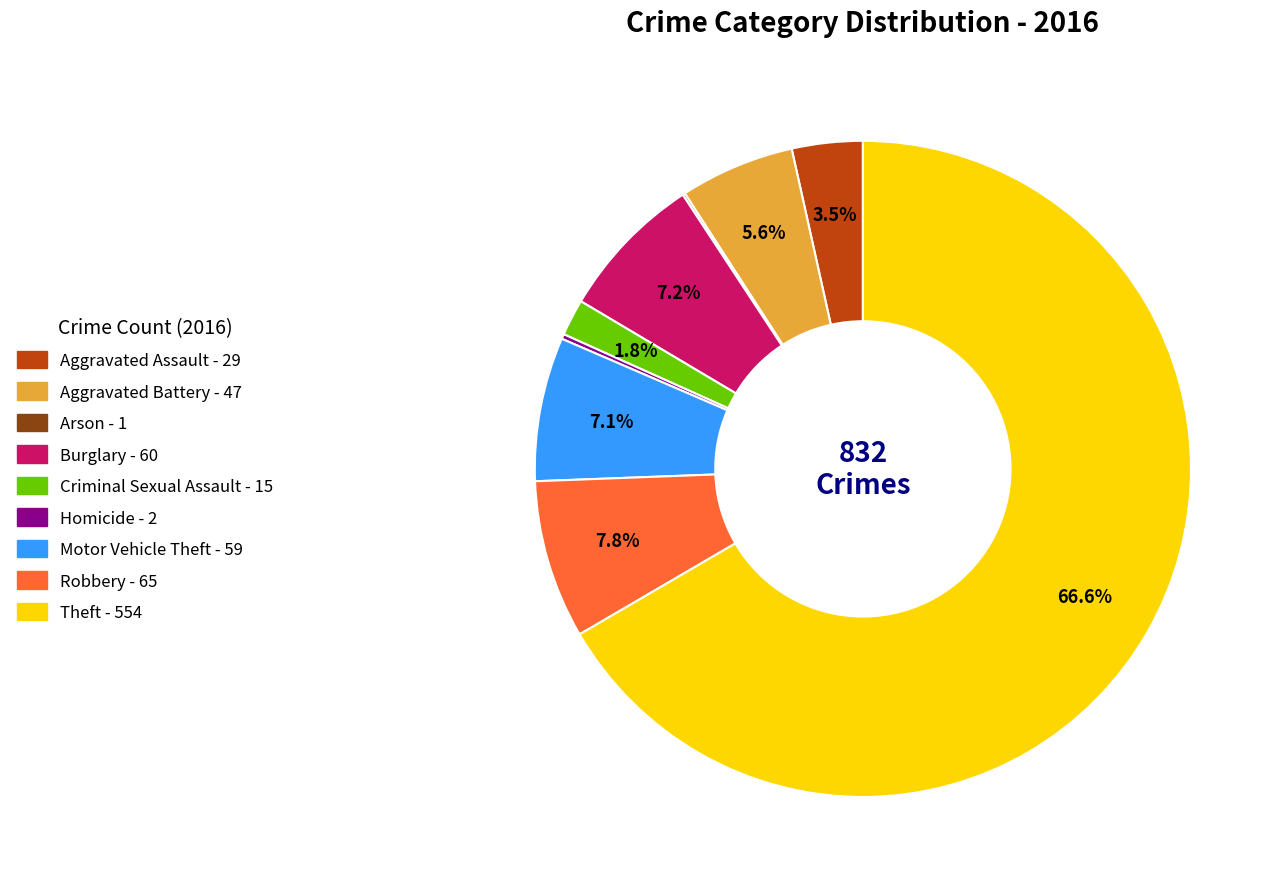

Which category has the biggest portion of the pie?

Theft